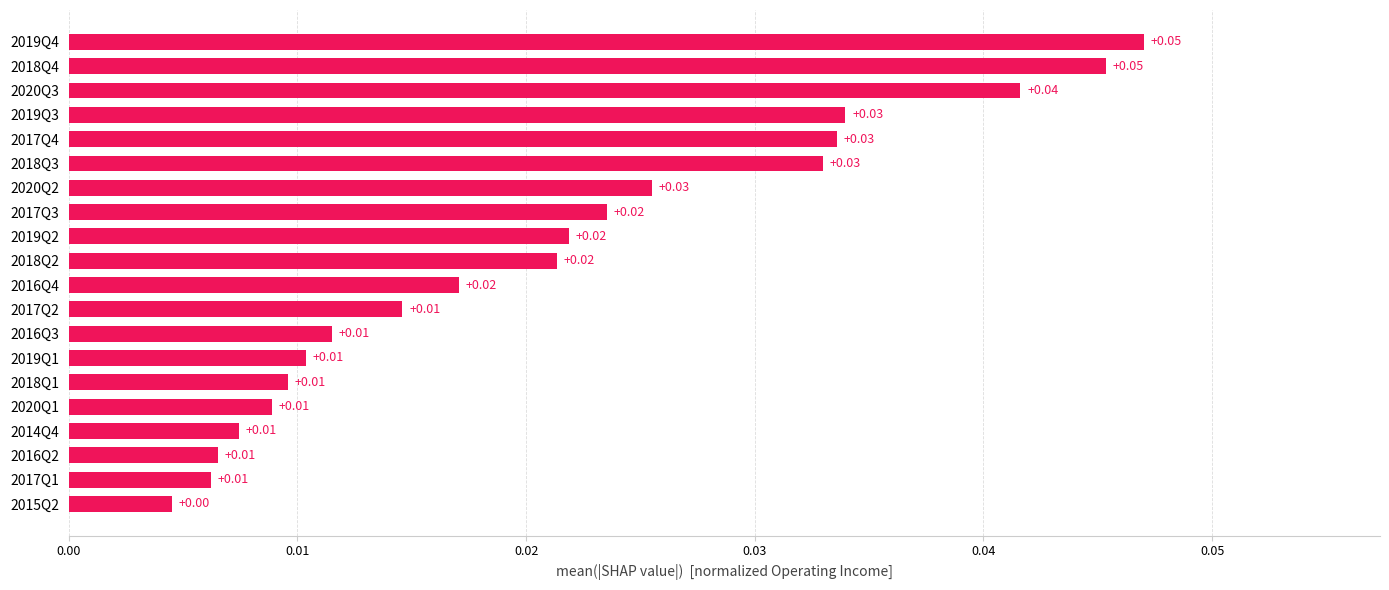

Between 2019Q1 and 2020Q3, which is larger?

2020Q3